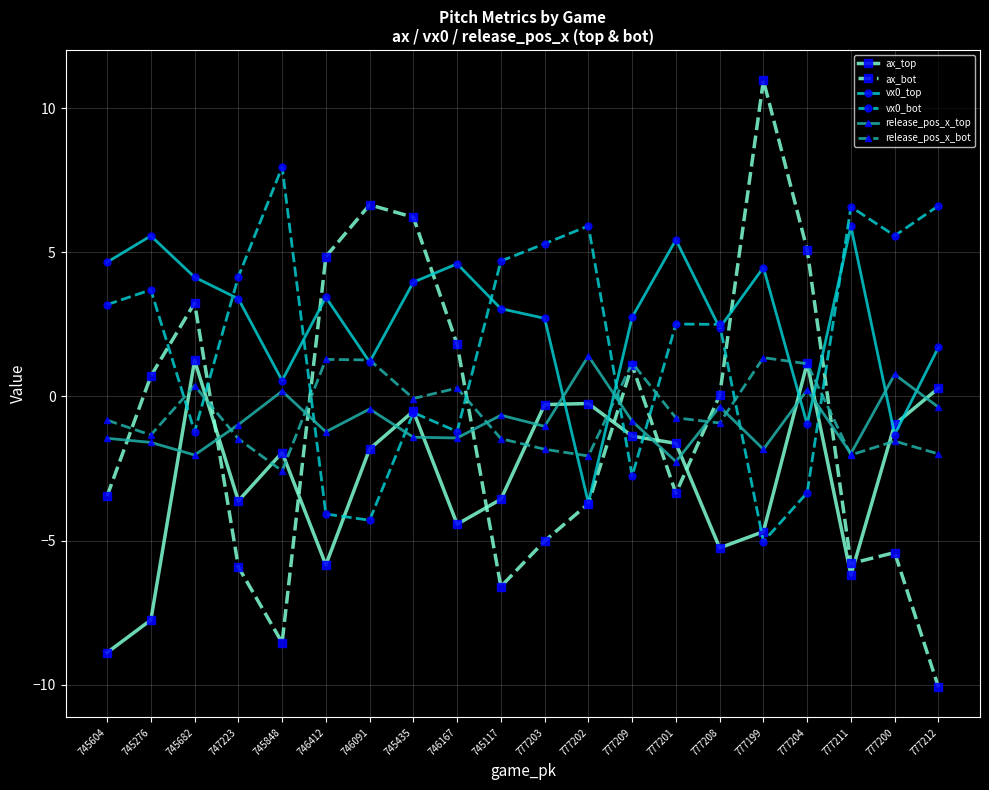

True or false: release_pos_x_bot has more than 2 points higher than both neighbors.

True